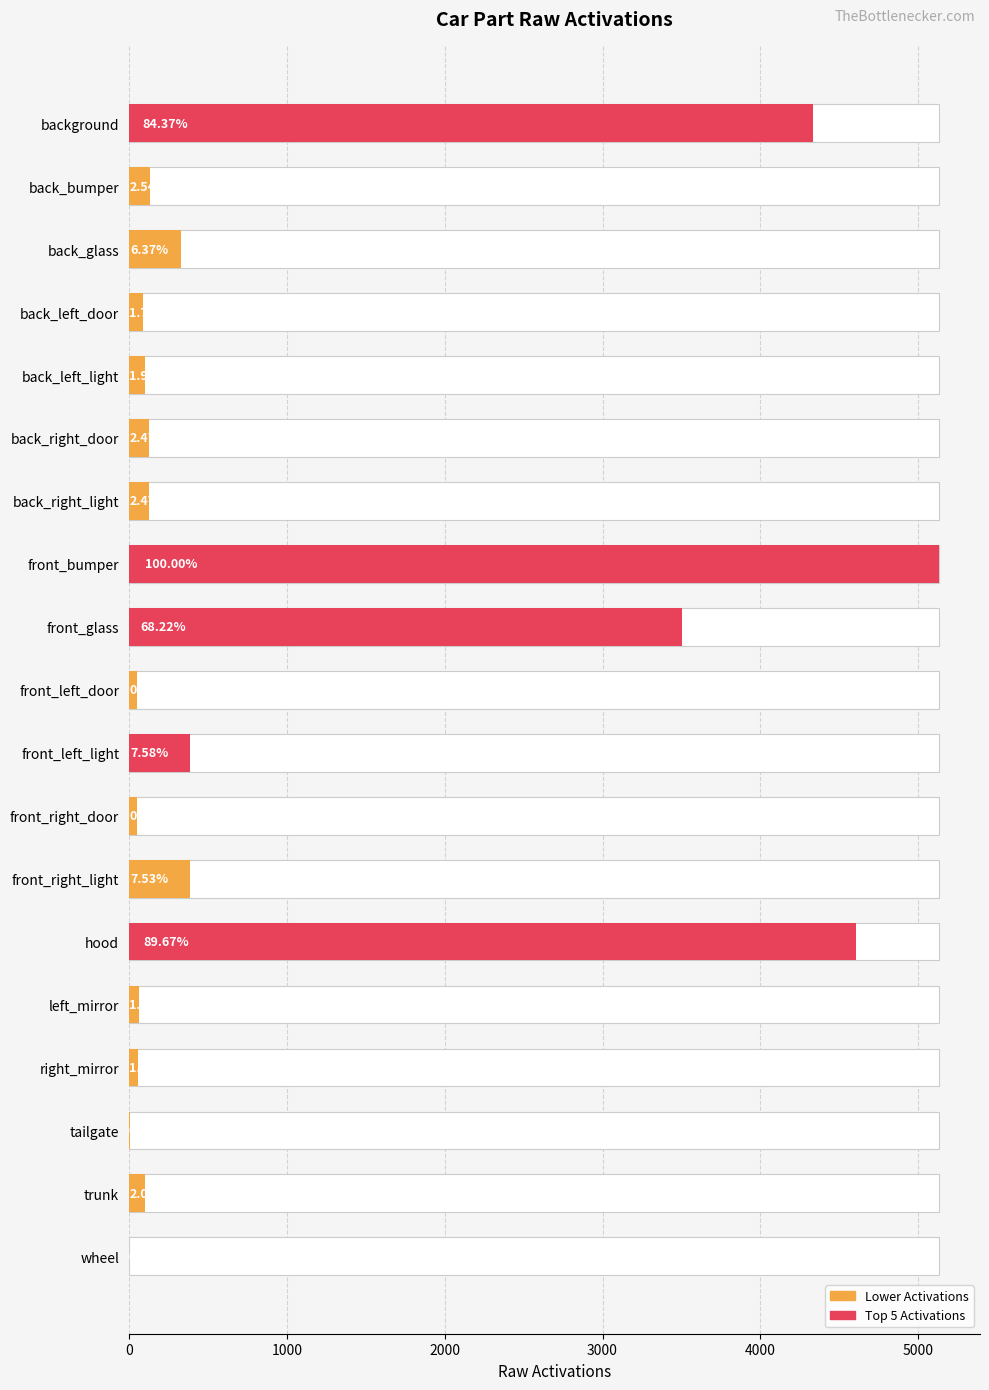

What position from the right is right_mirror?

4